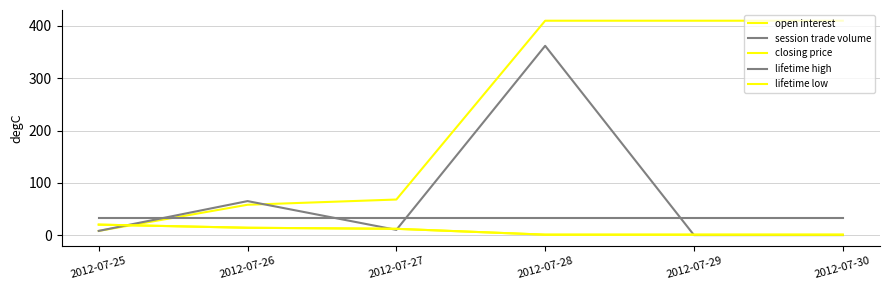

How many intersections are there between session trade volume and lifetime low?

4